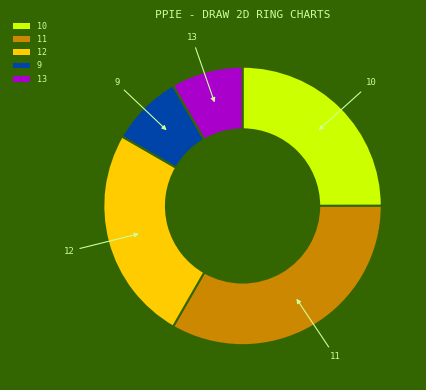

The 12 slice represents 2% of the pie. True or false?

False